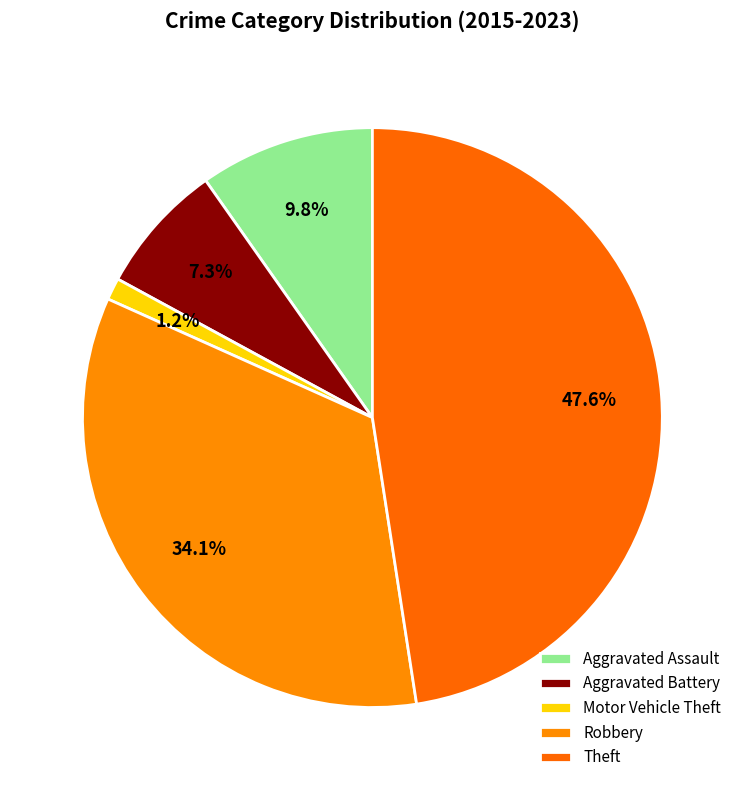

Does any single category account for the majority?

No